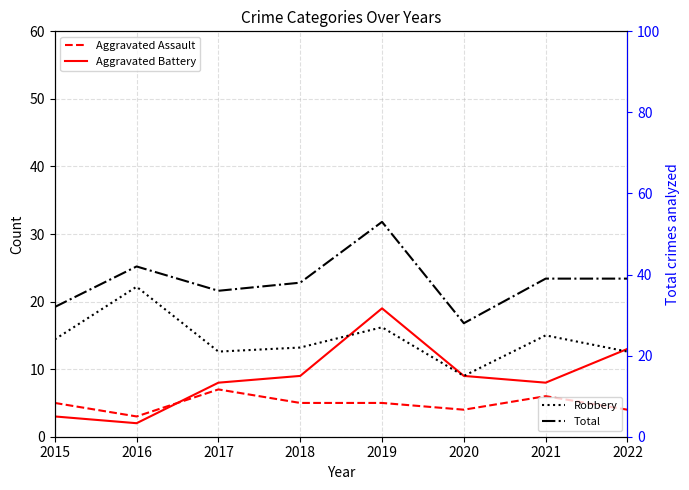

Which series ends up on top after the final intersection of Aggravated Assault and Aggravated Battery?

Aggravated Battery